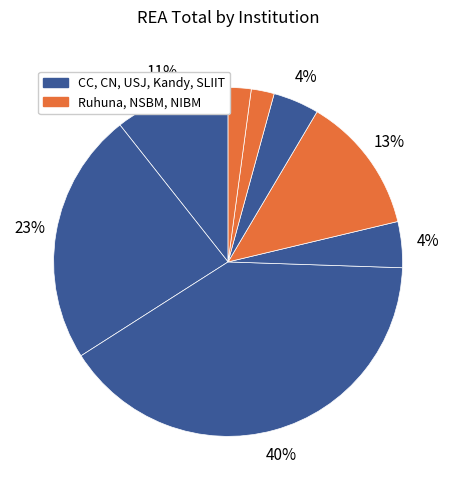

How many segments does this pie chart have?

8